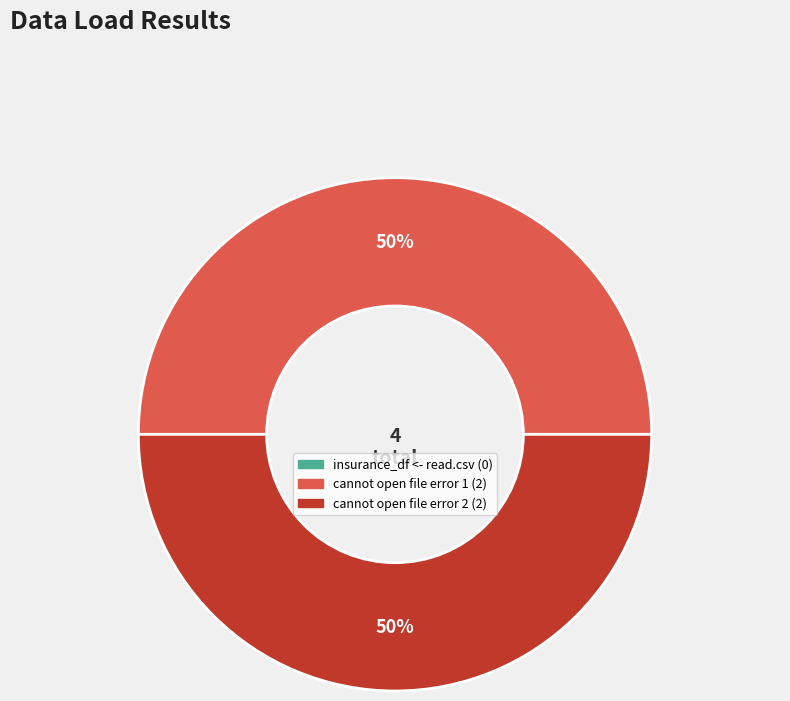

To the nearest percent, what is the average slice percentage?

50%